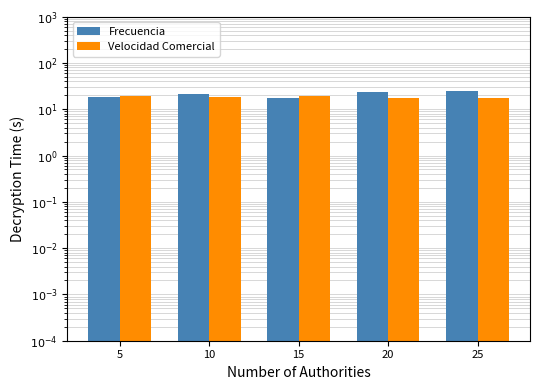

Reading left to right, extract all data points from this chart.

Frecuencia: 5=18.5	10=21.5	15=17.6	20=24.1	25=25.0
Velocidad Comercial: 5=19.7	10=18.7	15=19.4	20=17.8	25=17.9